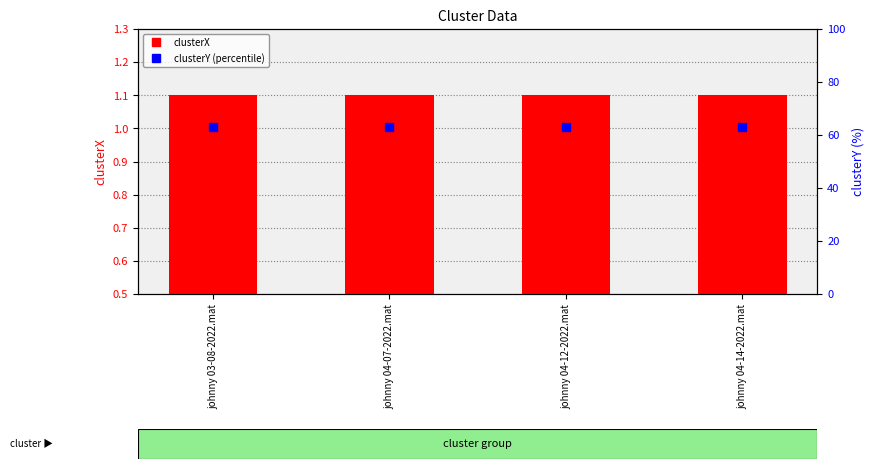

At how many categories does at least one series exceed 3?

4